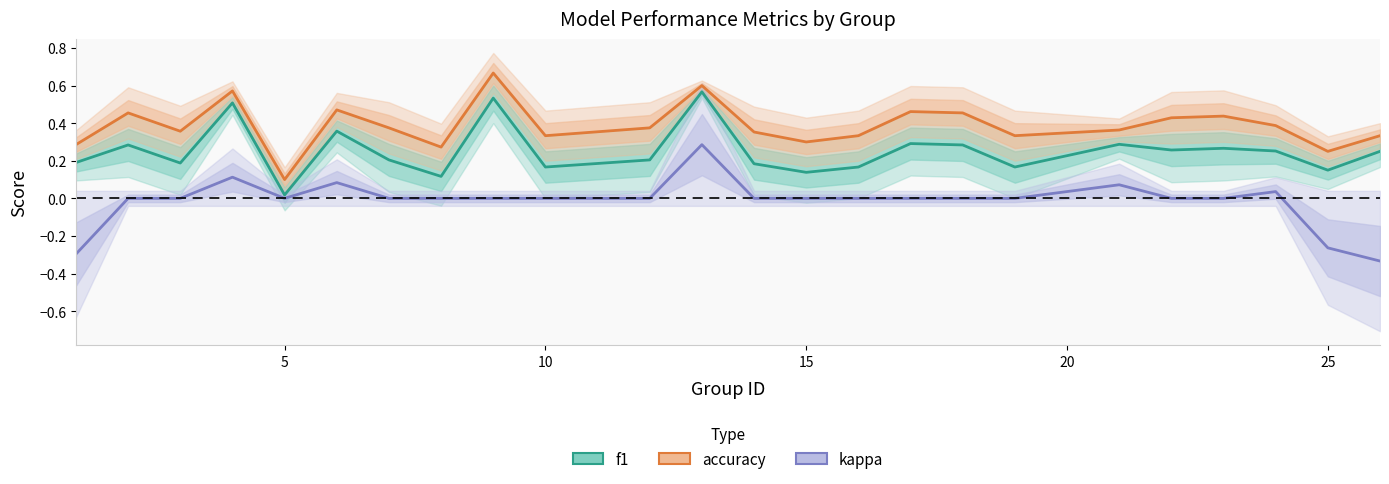

Is the value of kappa at 8 greater than the value of accuracy at 23?

No